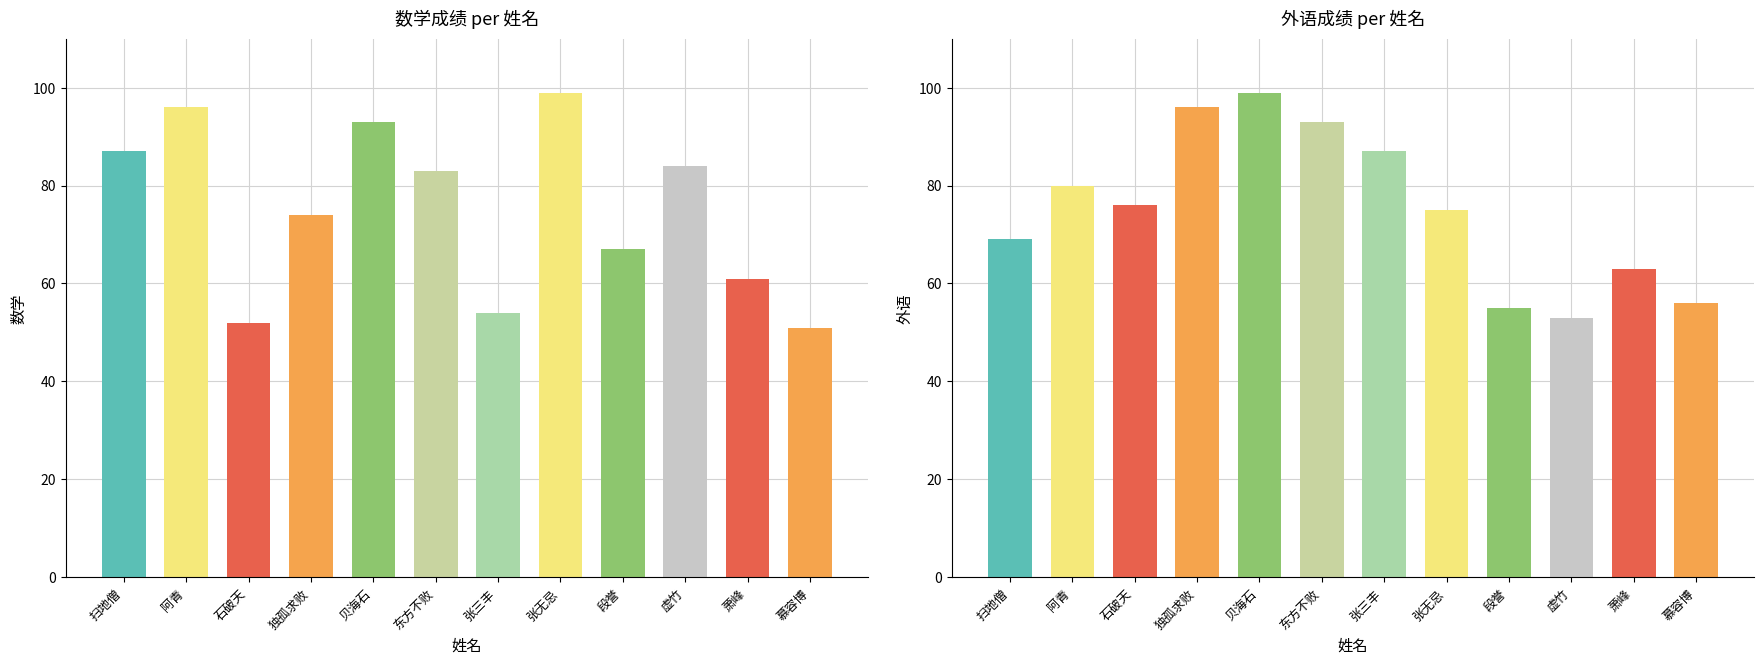

Which category has the highest value in the 数学 series?

张无忌